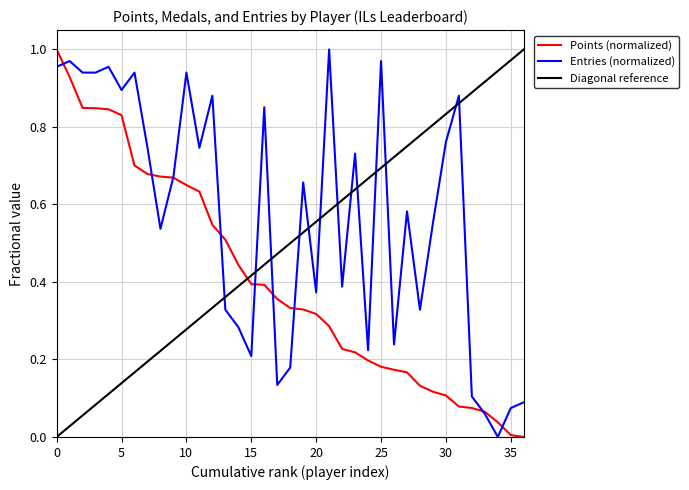

How many times do Entries (normalized) and Diagonal reference cross each other?

13